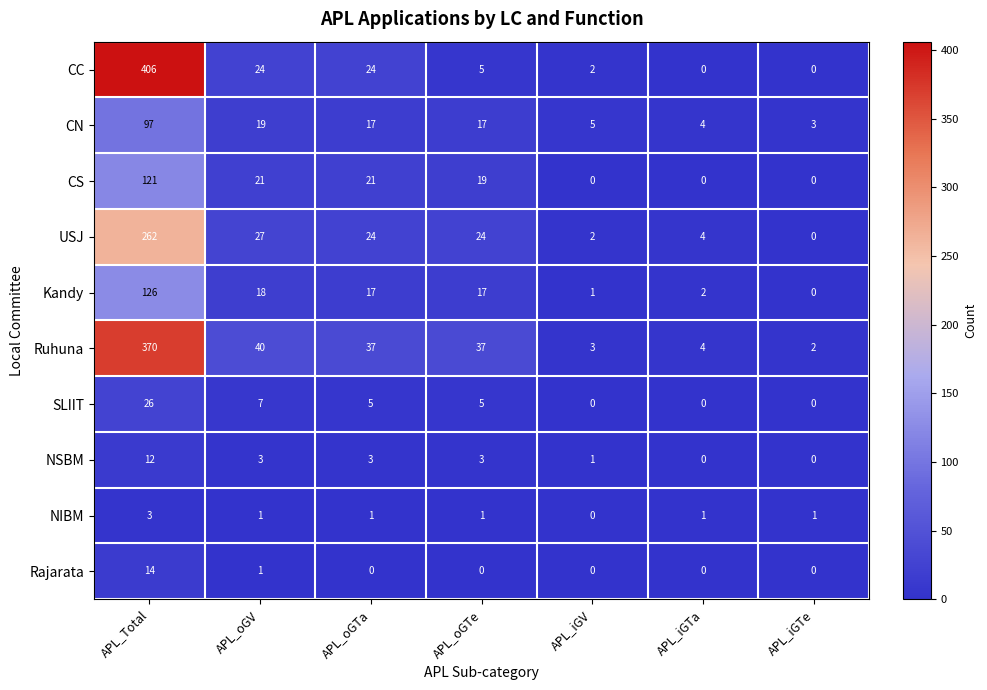

At which label does CC reach its peak?

APL_Total